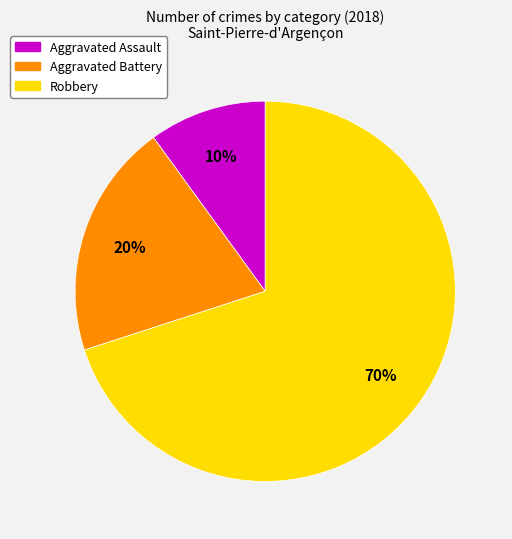

Combined, do Aggravated Assault and Robbery account for over 50%?

Yes